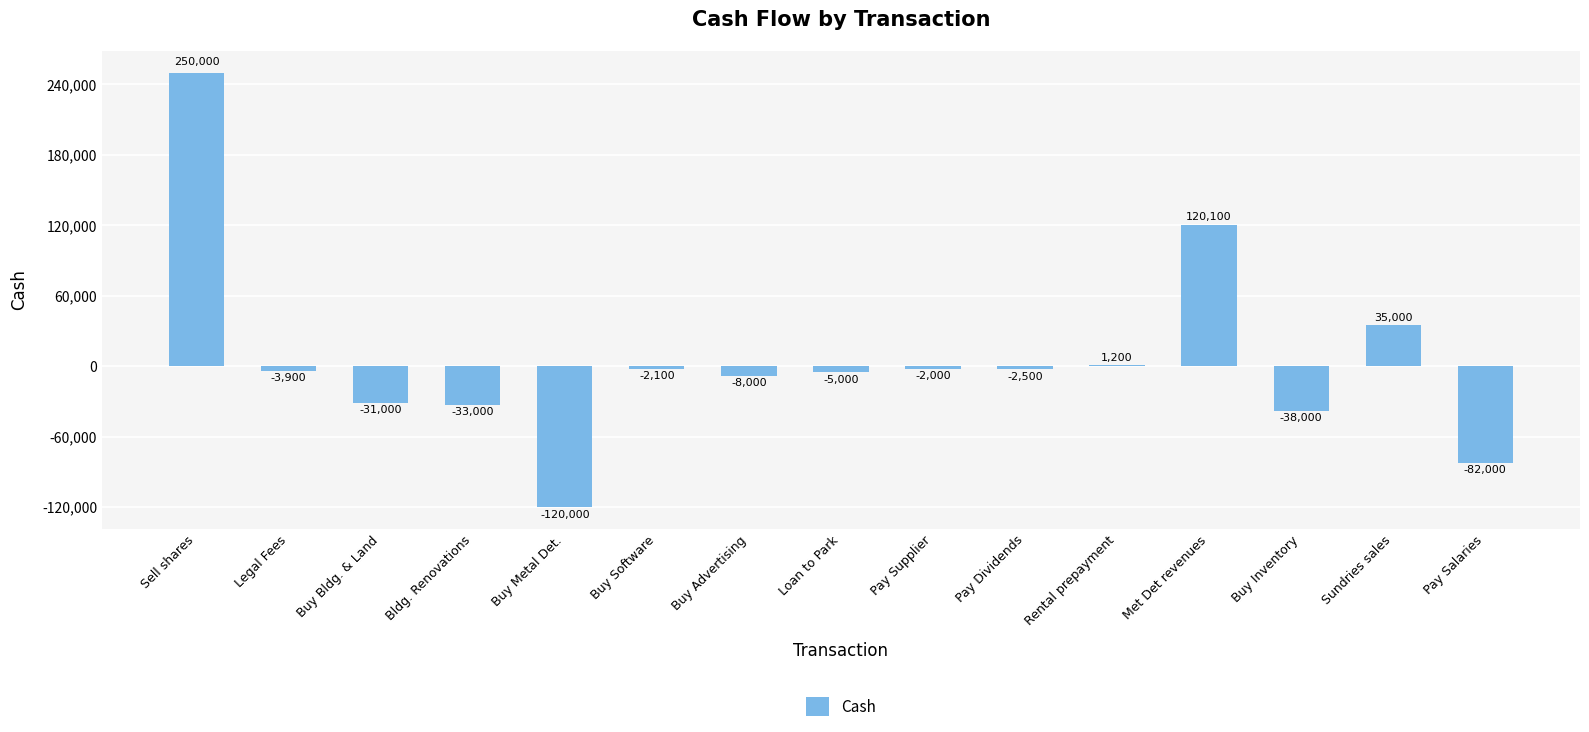

True or false: the data shows 1200 at Rental prepayment.

True